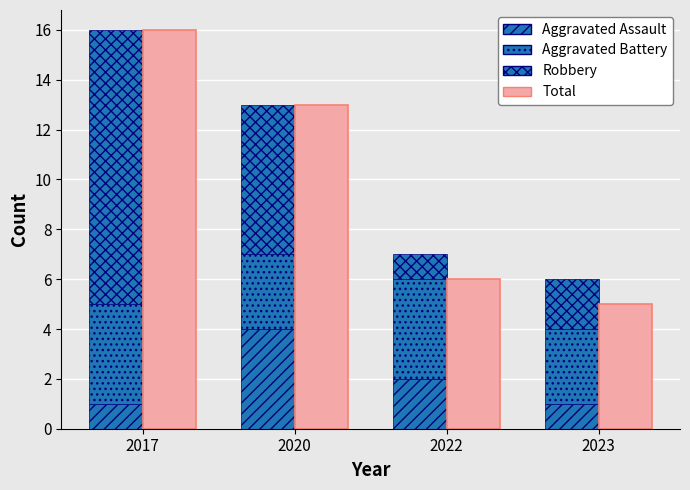

What is the value of the Aggravated Assault bar at the 4th from the left?

1